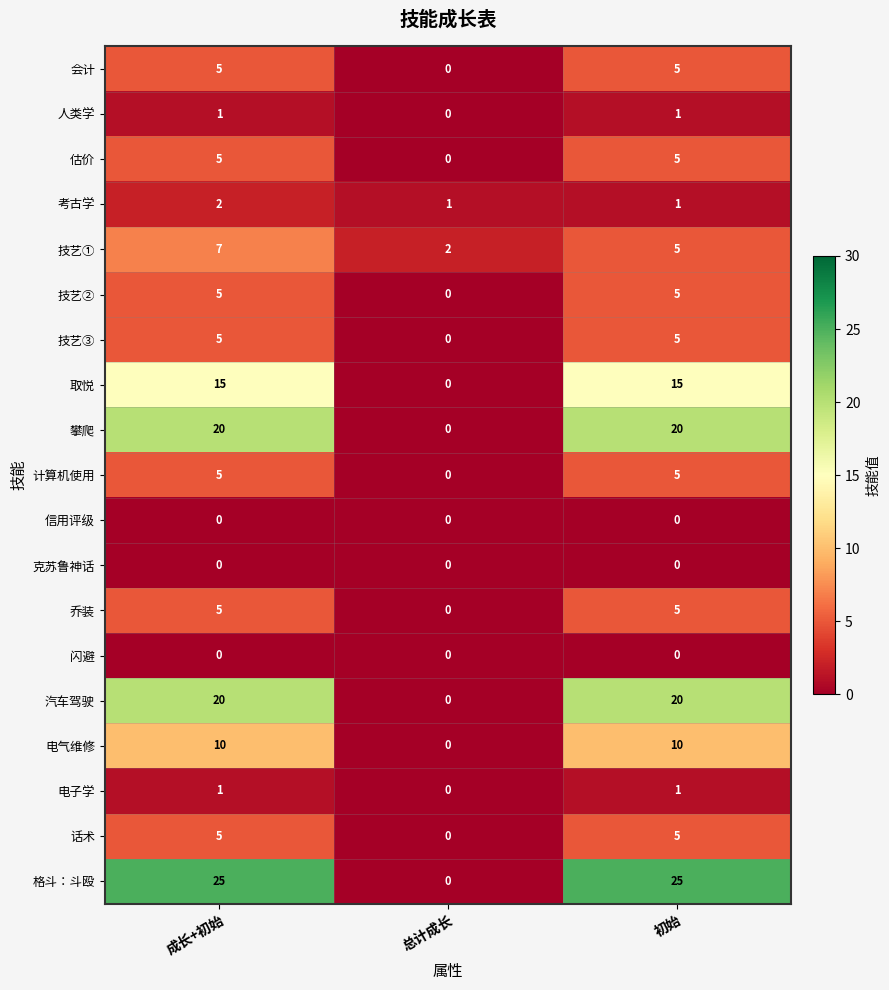

What is the spread (max minus min) of values at 初始?

25